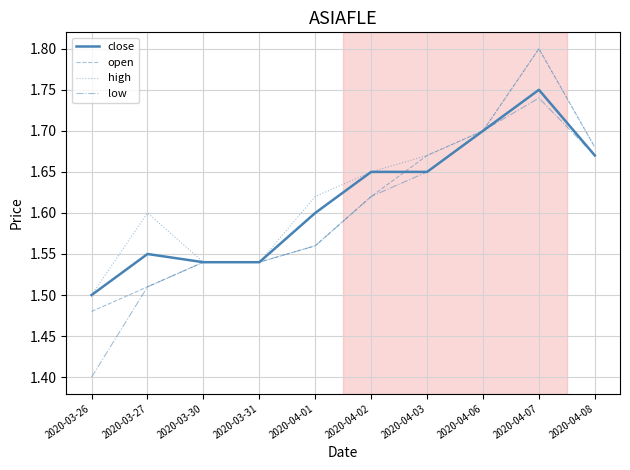

Which category has the highest value in the high series?

2020-04-07